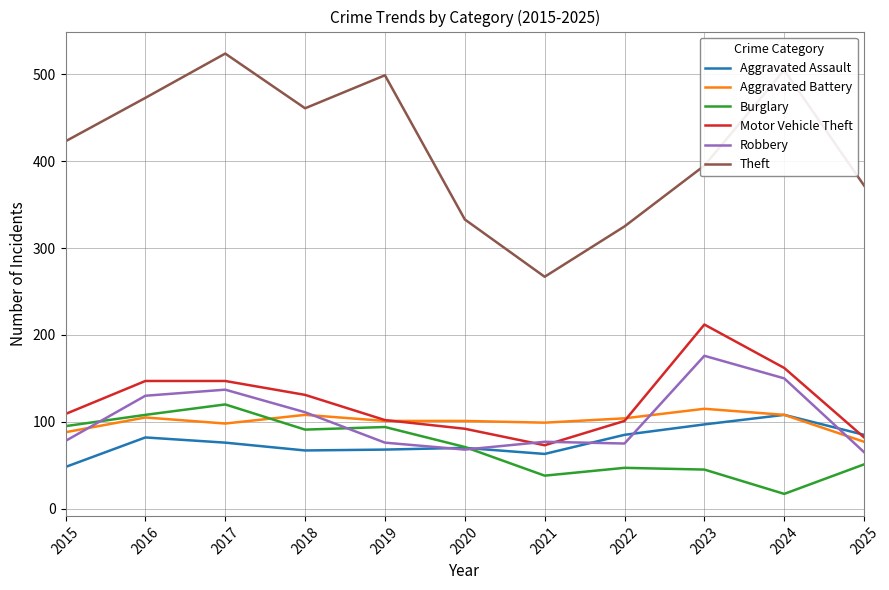

Is it true that Motor Vehicle Theft equals 147 at 2017?

True